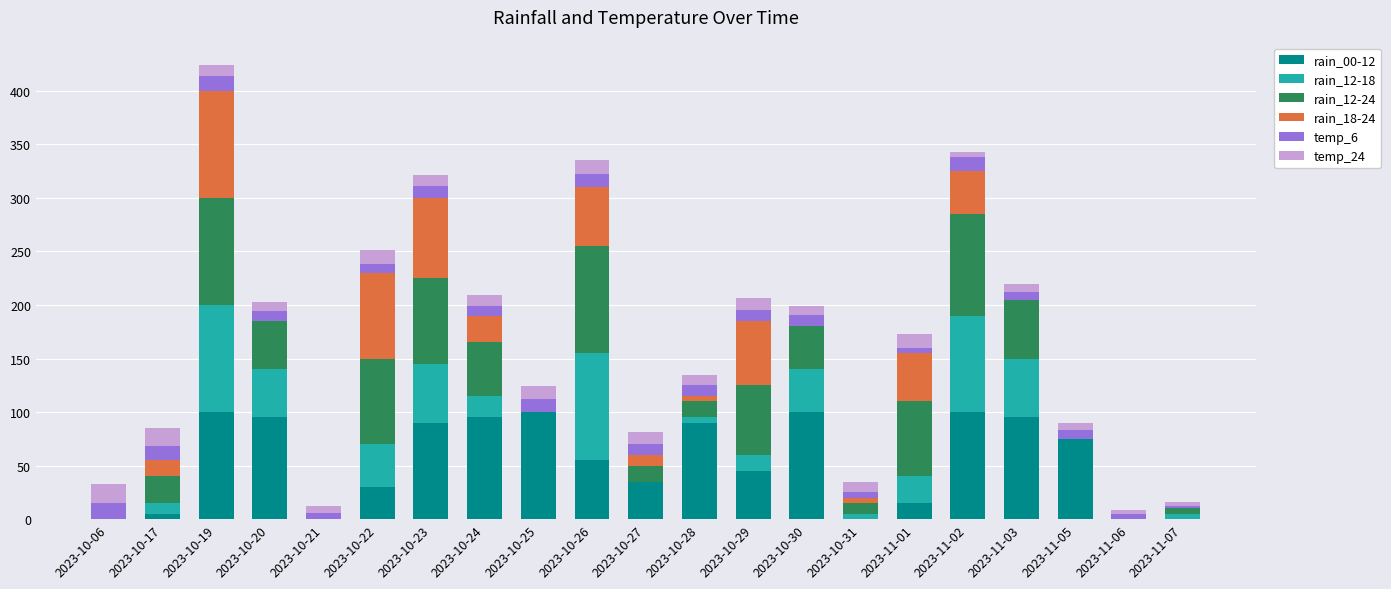

What is the total value across all series at 2023-10-19?

424